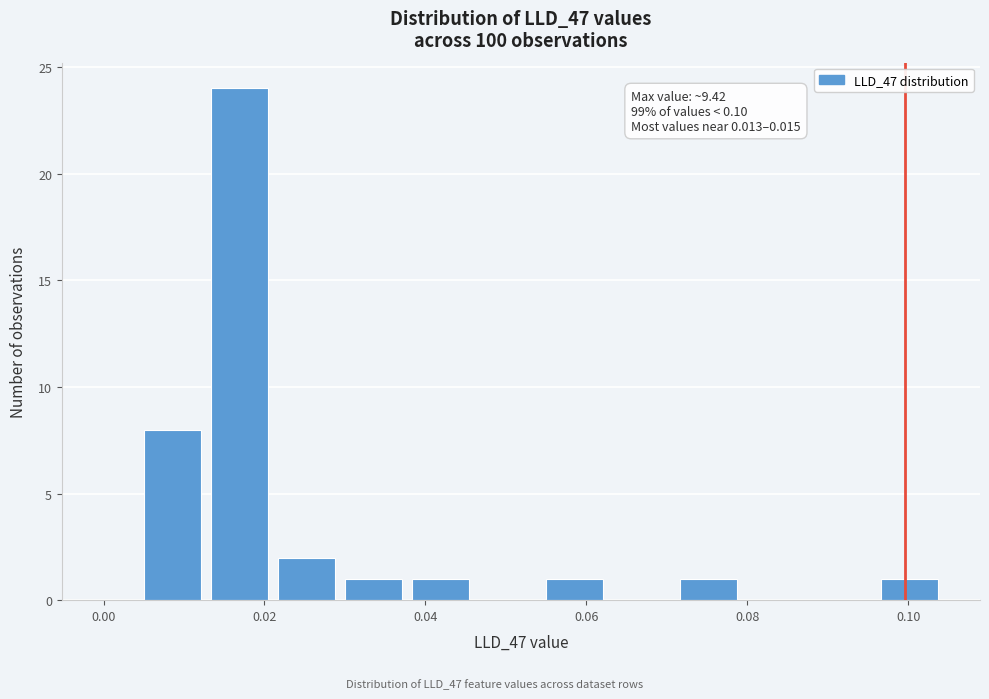

Around what value on the x-axis is the tallest bar? Give the approximate position of its centre, as read against the axis.

0.016